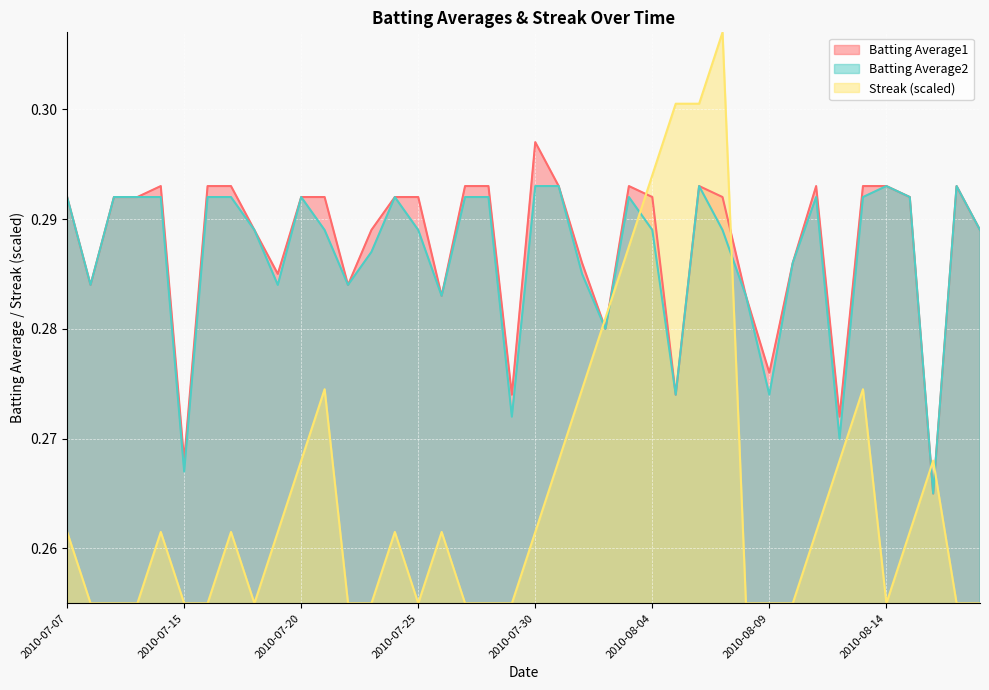

What is the maximum value for Batting Average2?

0.3